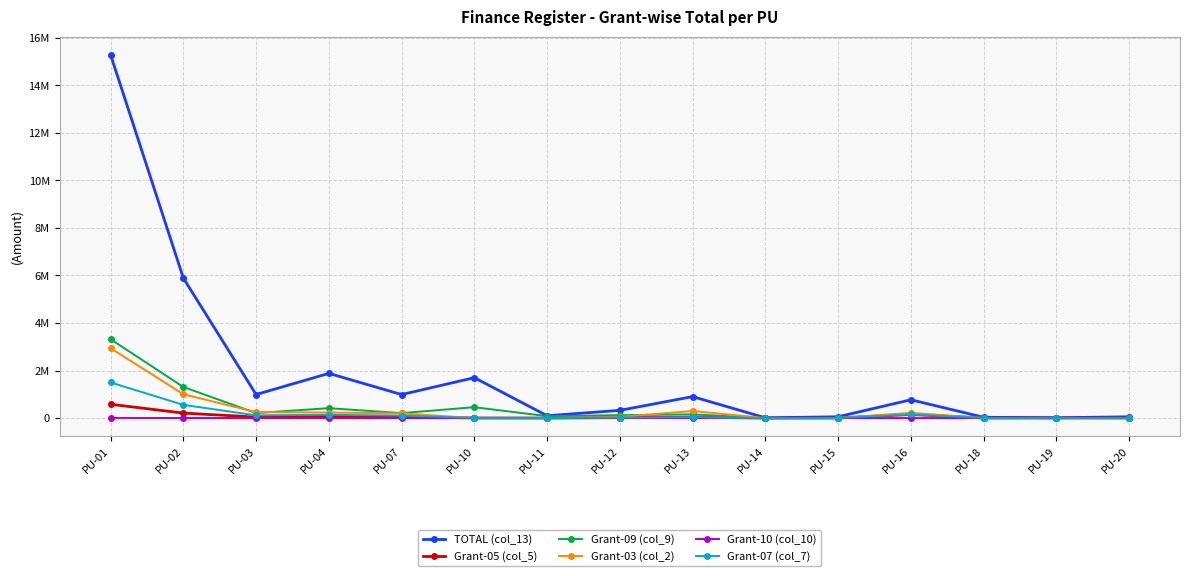

What are all the series names shown in the legend?

TOTAL (col_13), Grant-05 (col_5), Grant-09 (col_9), Grant-03 (col_2), Grant-10 (col_10), Grant-07 (col_7)